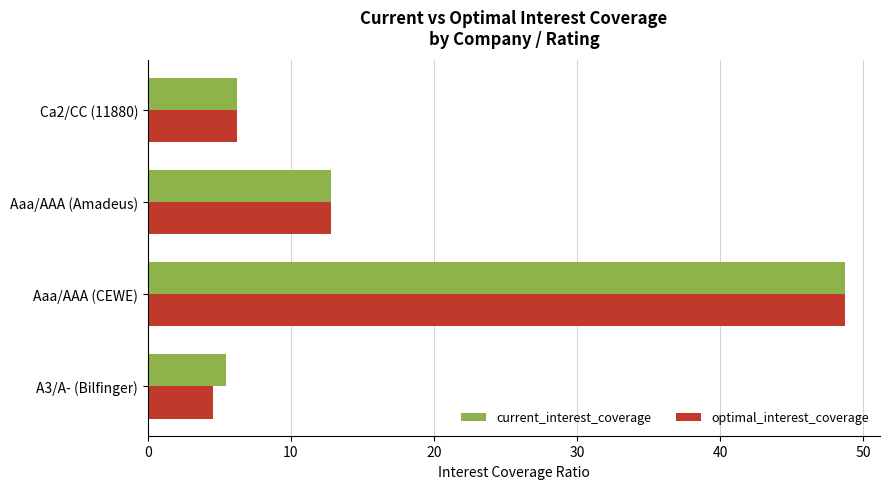

The current_interest_coverage series shows 48.7 at Aaa/AAA (CEWE). True or false?

True